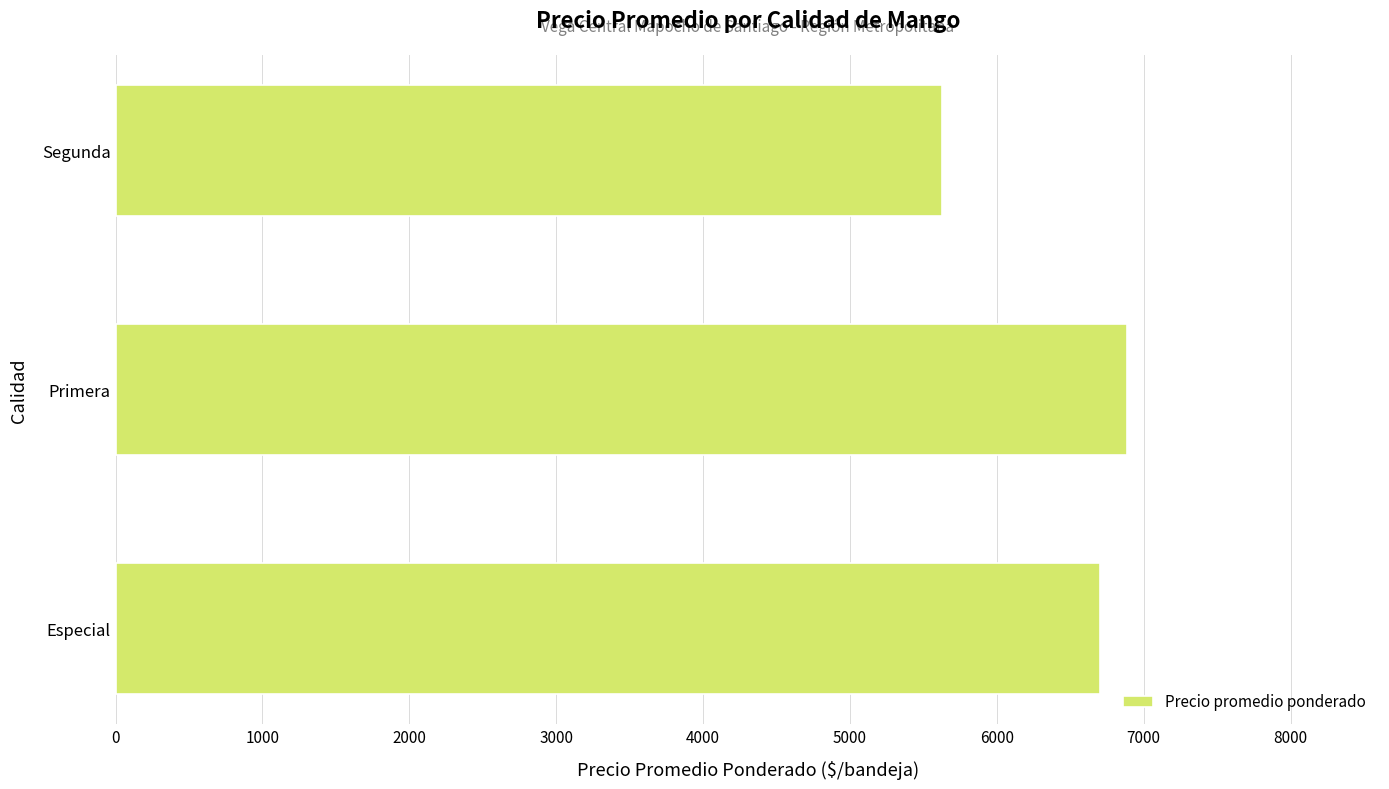

Does the chart contain stacked bars?

No